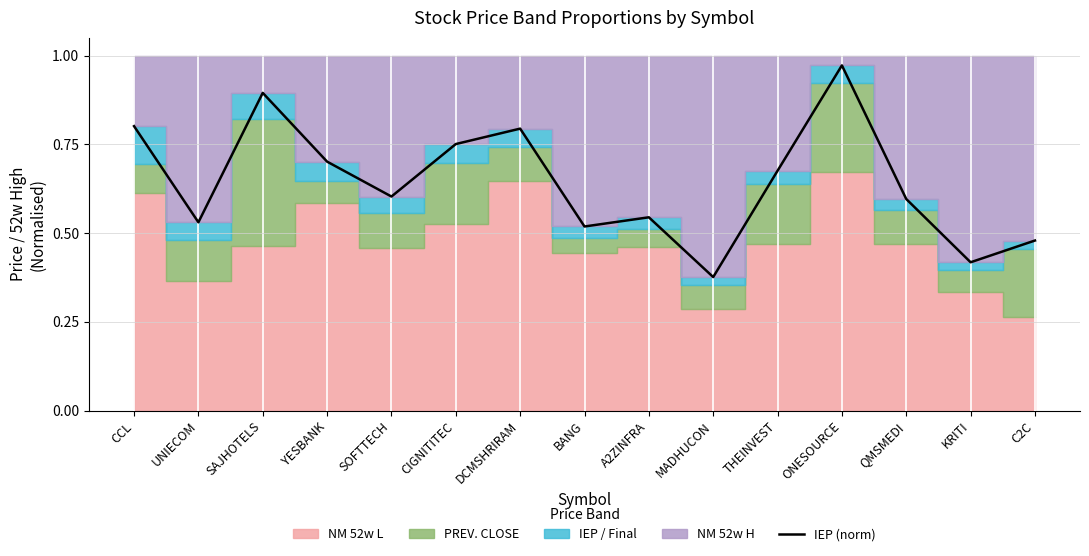

Reading left to right, what are all the values shown in this chart?

0.8	0.5	0.9	0.7	0.6	0.8	0.8	0.5	0.5	0.4	0.7	1.0	0.6	0.4	0.5